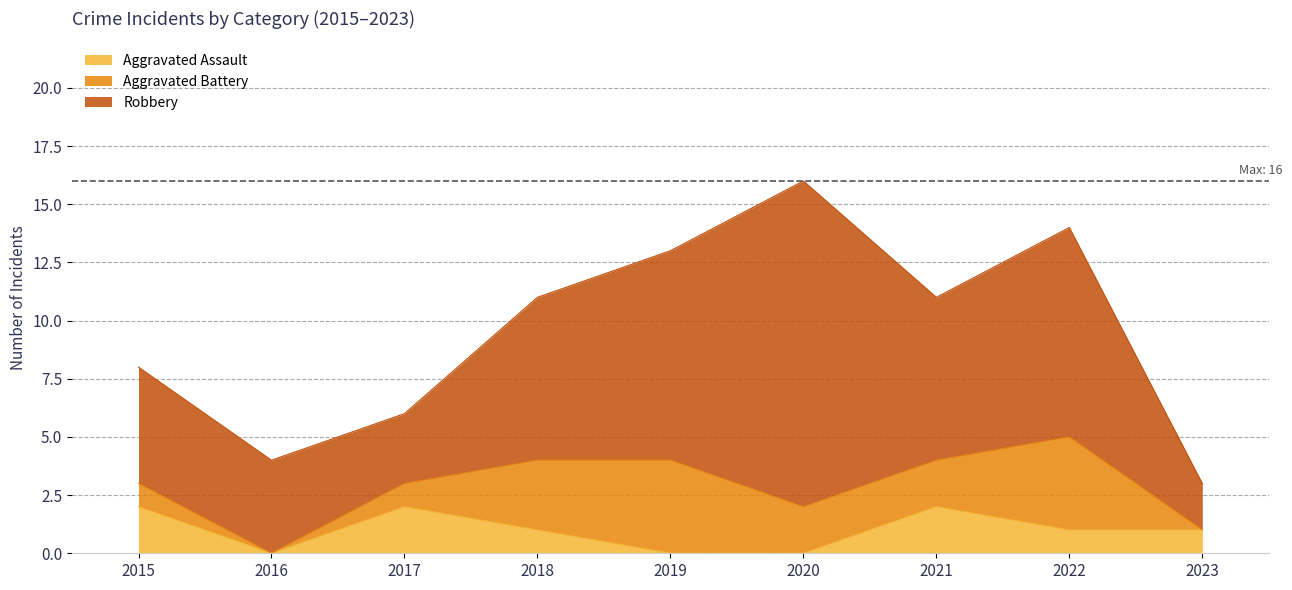

Which category has the highest value in the Aggravated Assault series?

2015